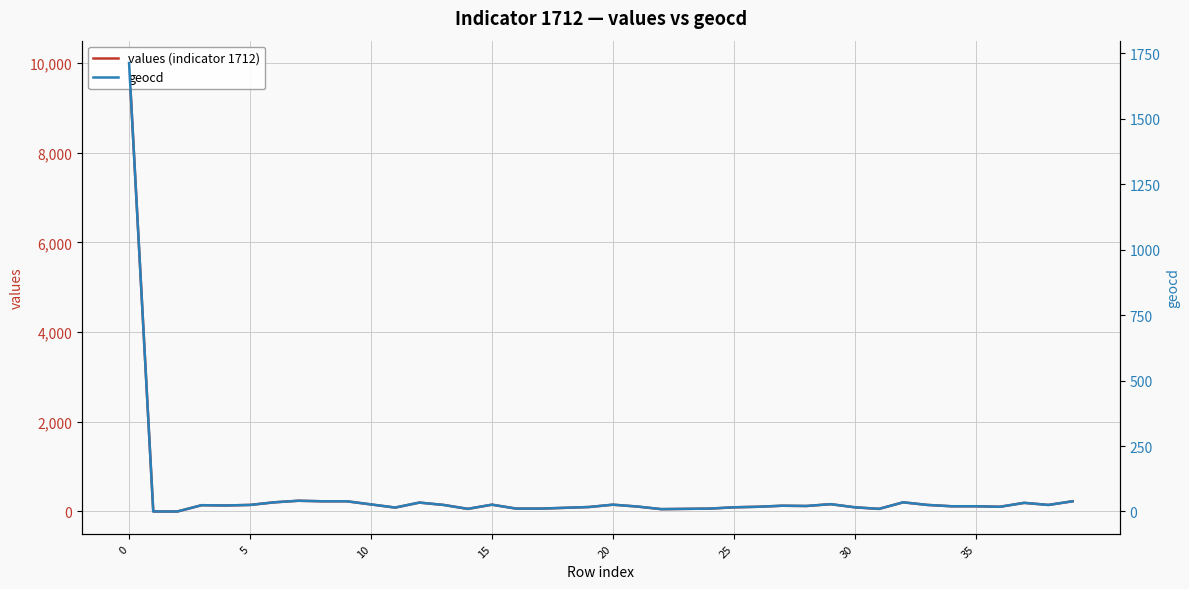

What is the total value across all series at 8?

266